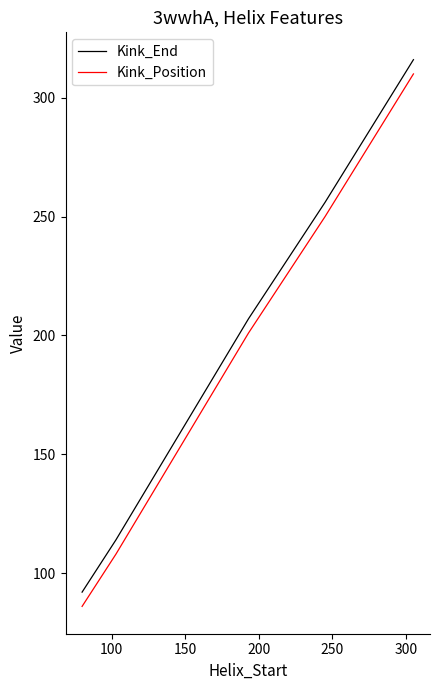

Rank the series by their maximum value, from highest to lowest.

Kink_End, Kink_Position